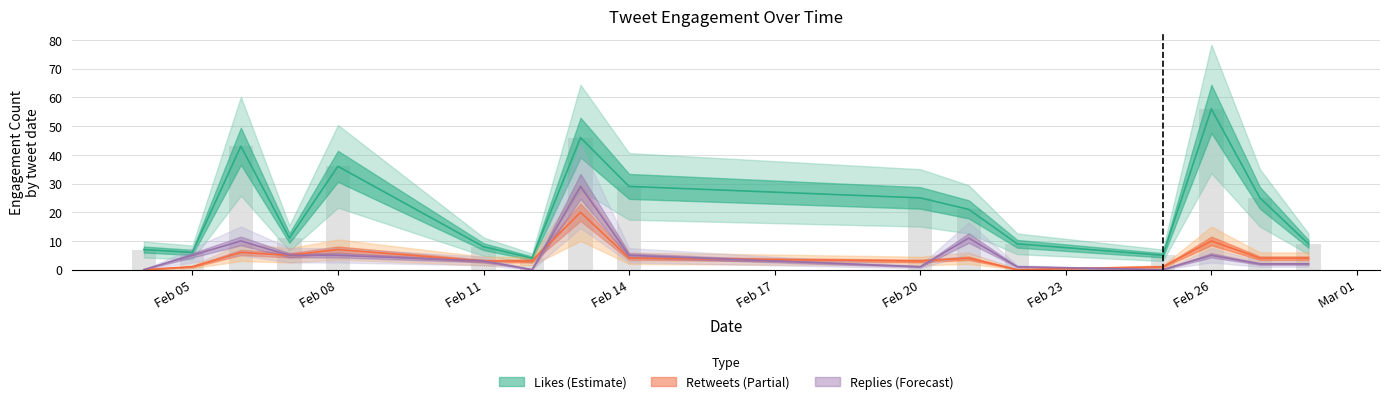

Count the number of categories in the chart.

16